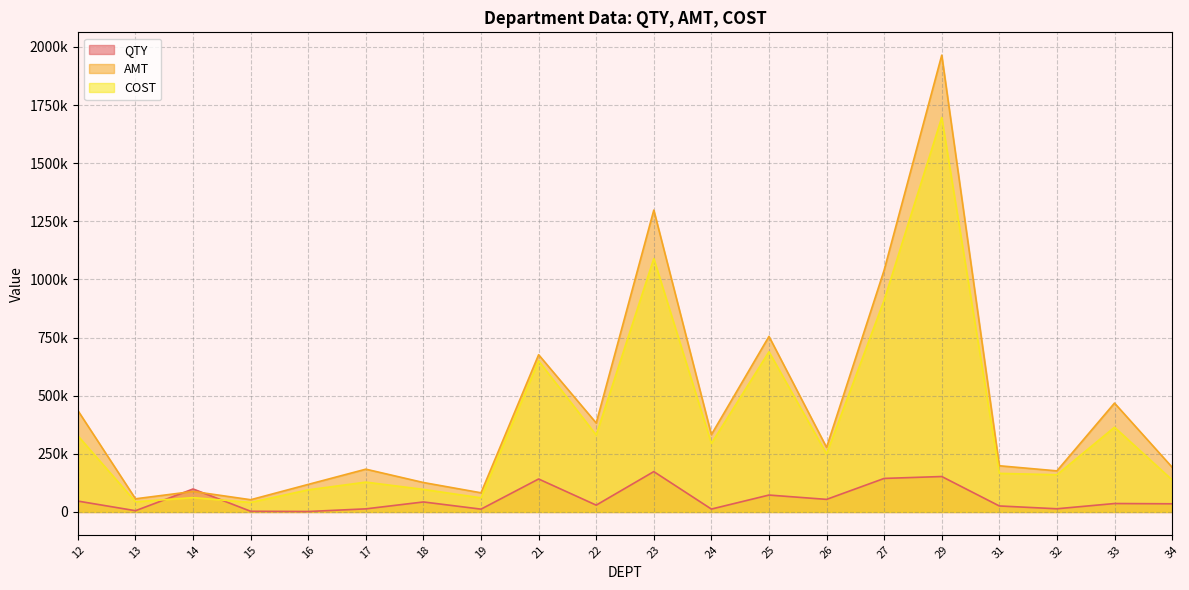

What is the difference between the QTY values at 31 and 23?

147787